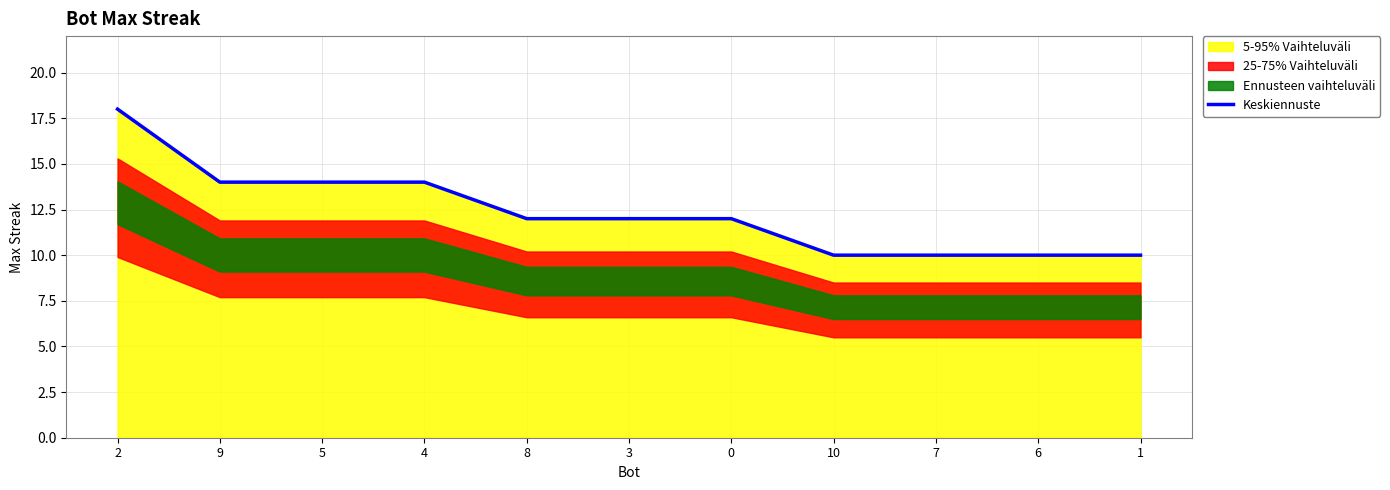

Which has a higher value, 7 or 8?

8